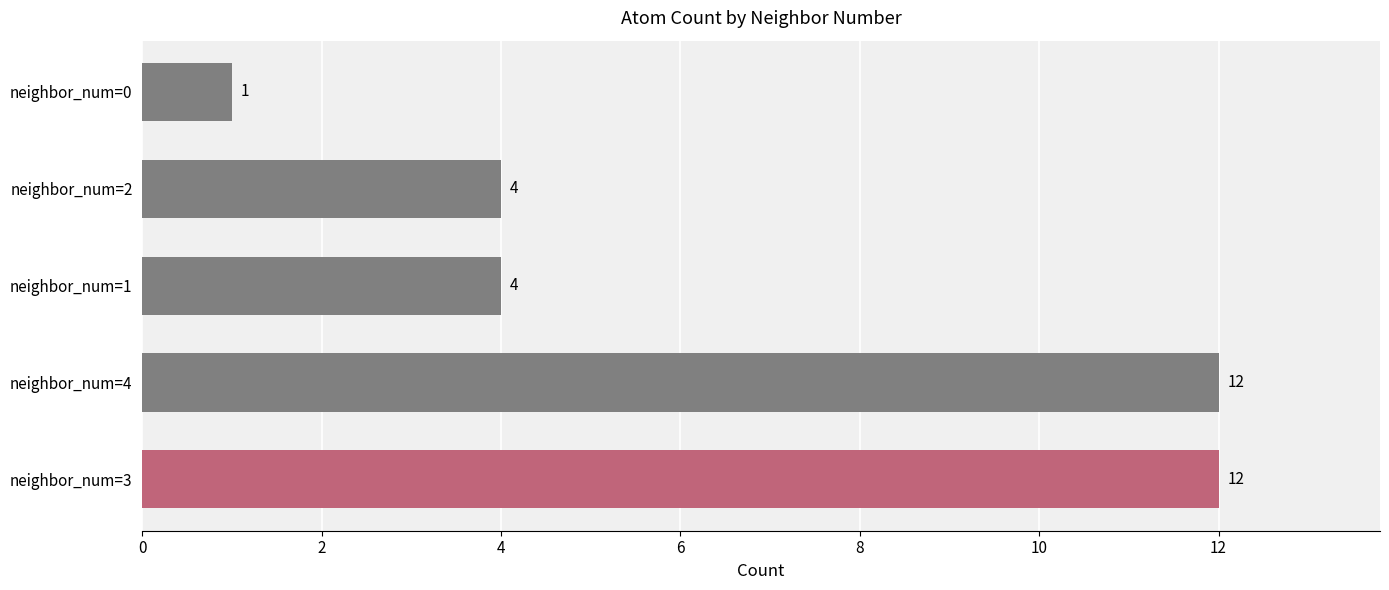

Approximately how many times larger is the value at neighbor_num=4 compared to neighbor_num=1?

3.0